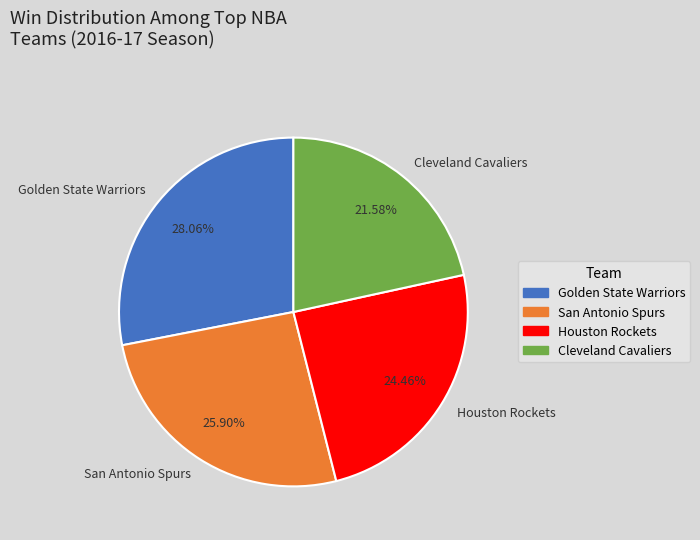

What percentage is the Cleveland Cavaliers slice, to the nearest percent?

22%